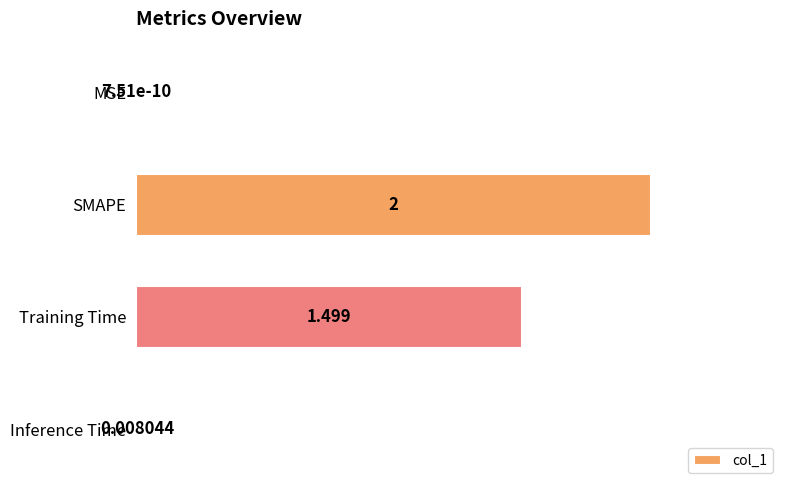

Which category has the highest value across all series?

SMAPE